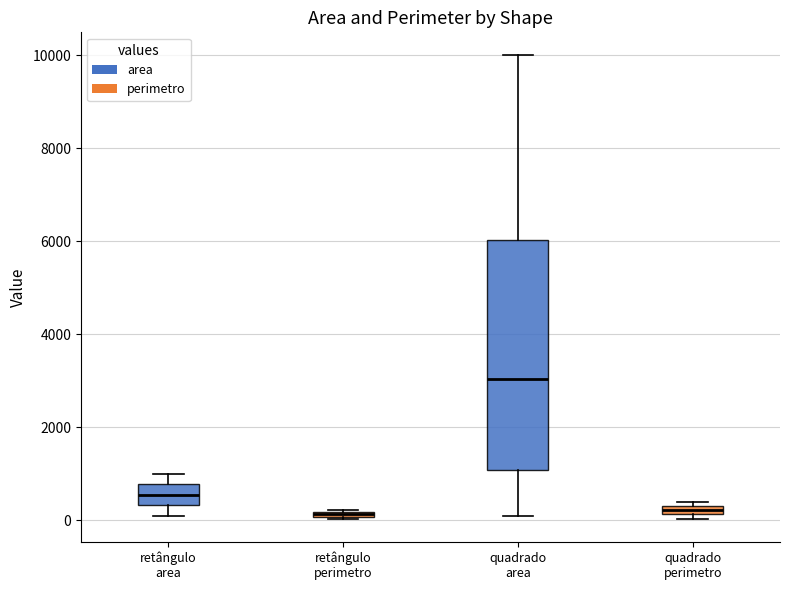

Where is the upper edge of the box for quadrado perimetro on the y-axis? The values are not printed on the chart, so give them approximately, as read against the axis.

400